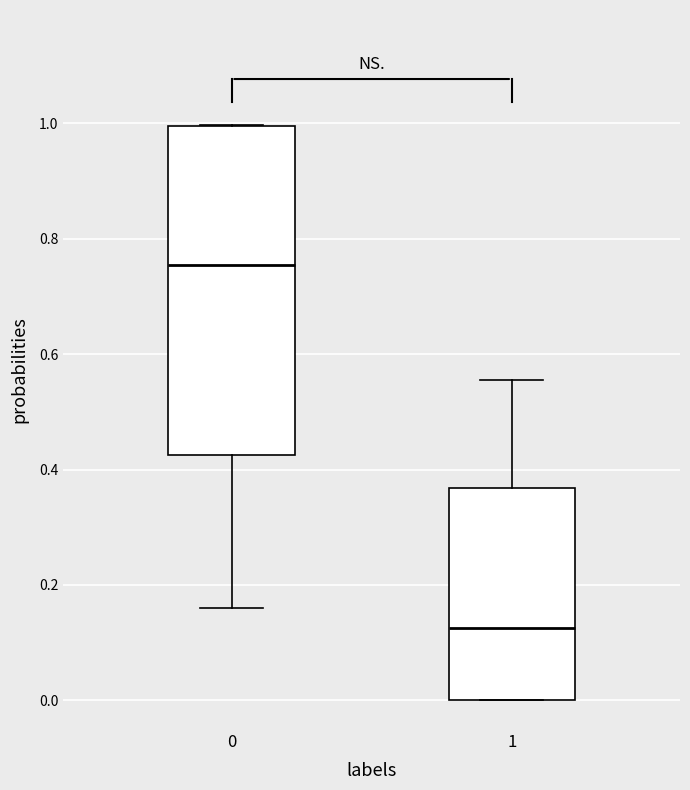

Comparing the boxes themselves (not the whiskers), which one is the tallest?

0